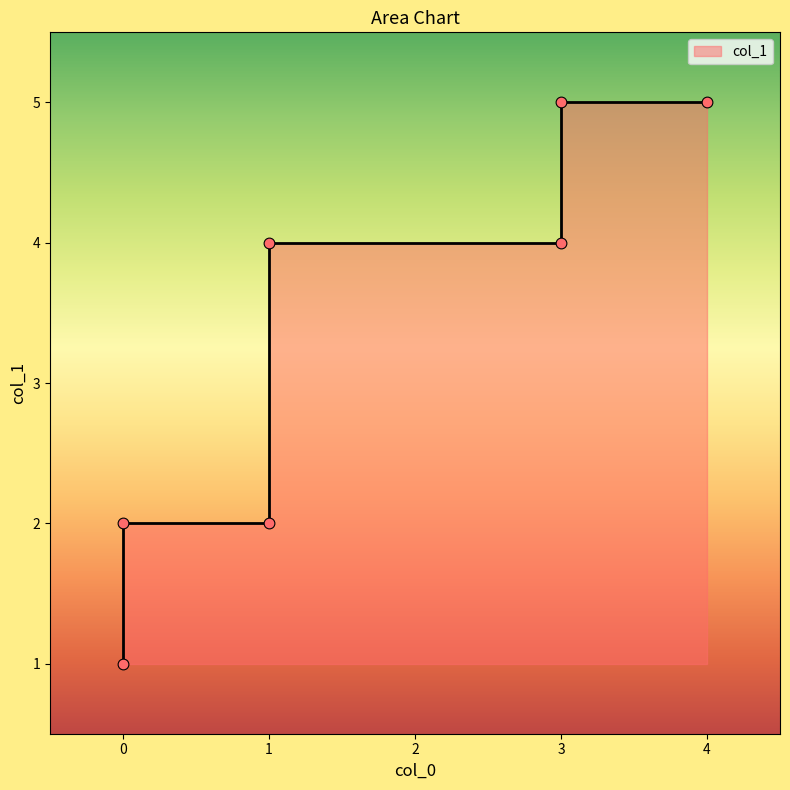

What is the change in value from 1 to 0?

-1